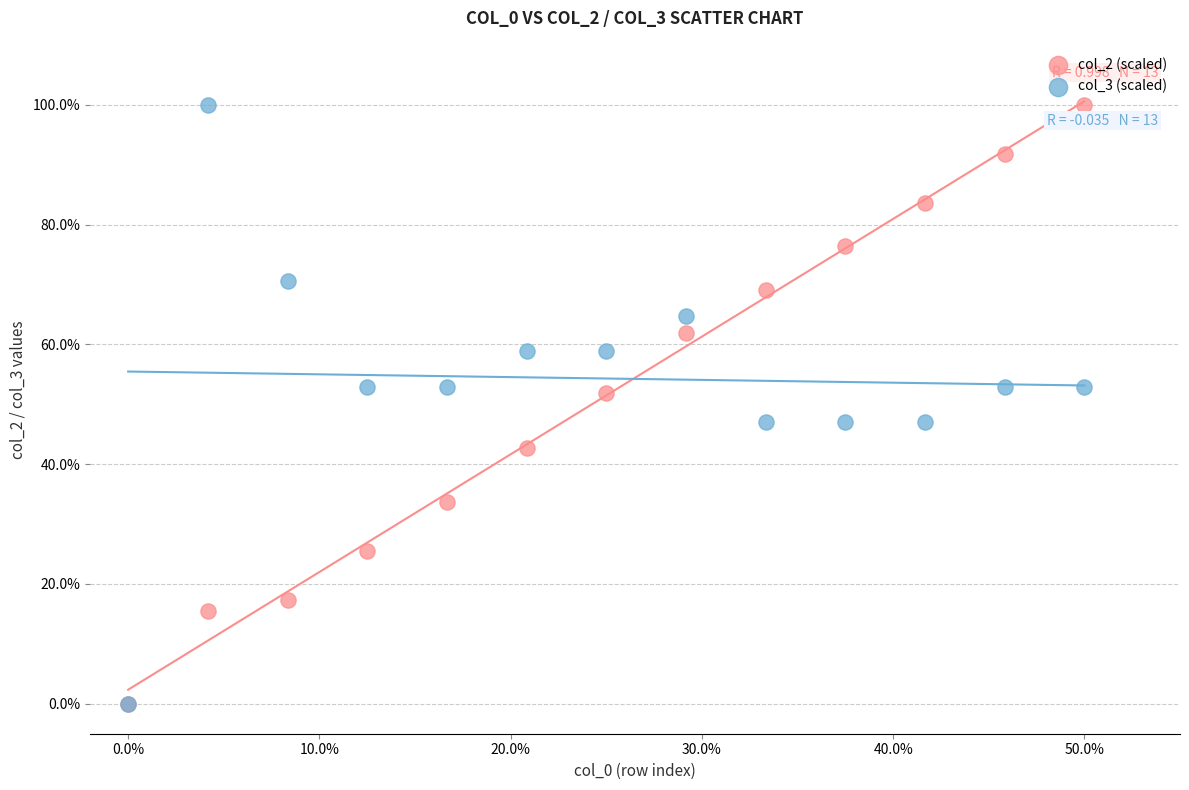

What are all the series names shown in the legend?

col_2 (scaled), col_3 (scaled)